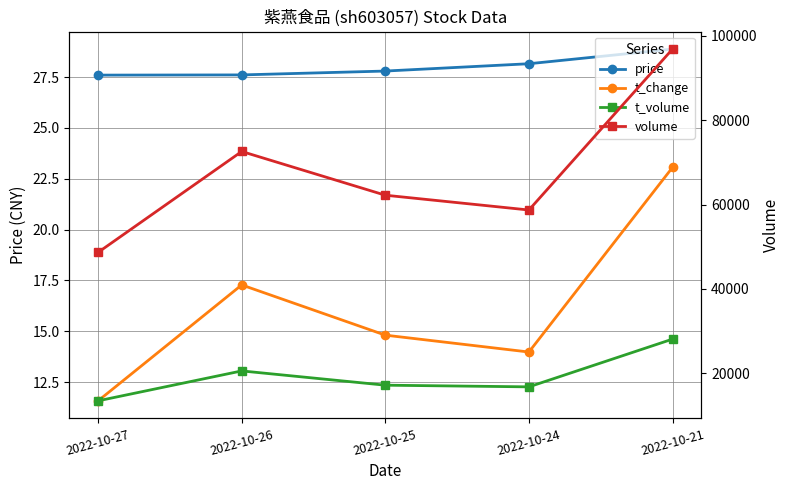

True or false: t_change and volume intersect in this chart.

False